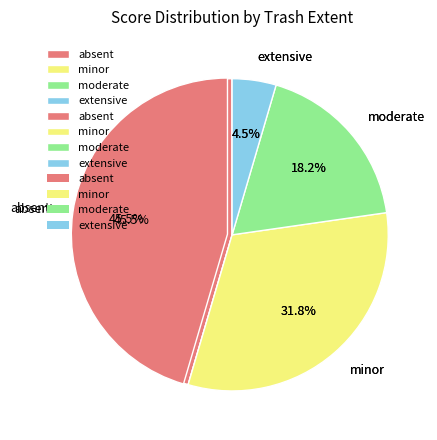

Rank the categories by value from highest to lowest.

absent, minor, moderate, extensive